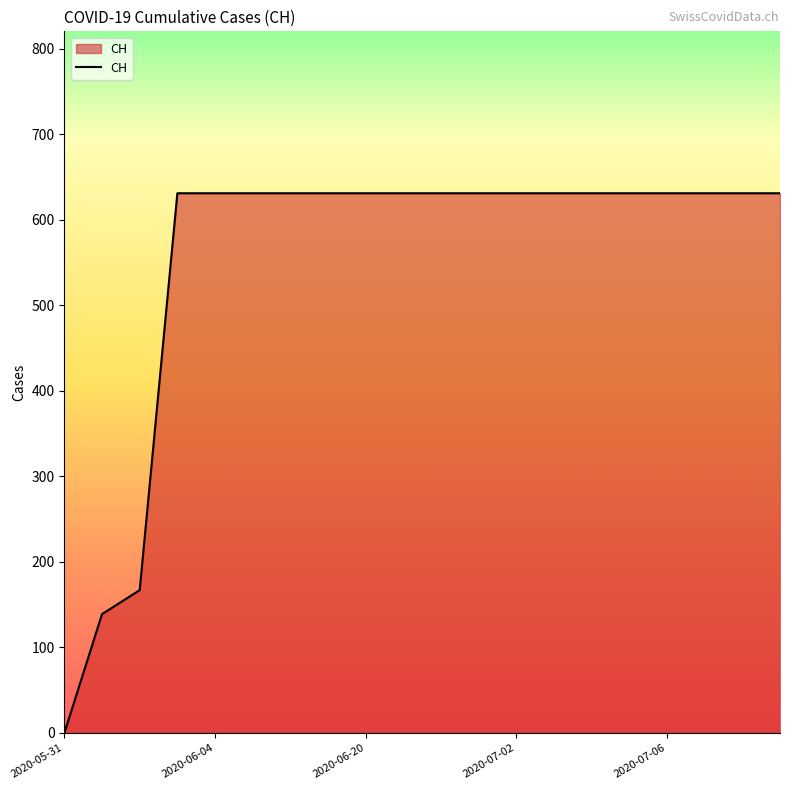

What is the difference between the maximum and minimum values?

631